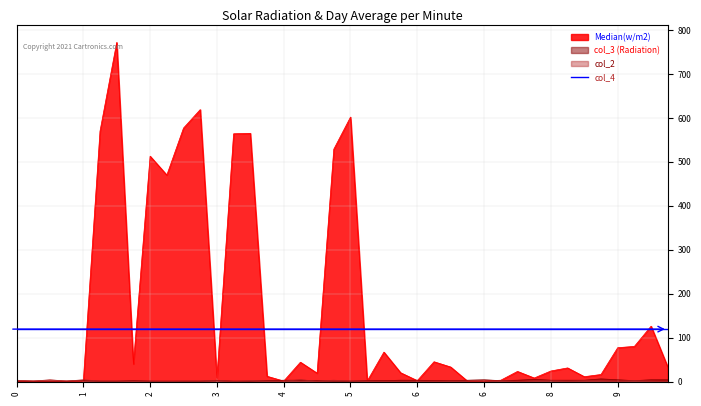

At which category does col_3 reach its first local valley?

2